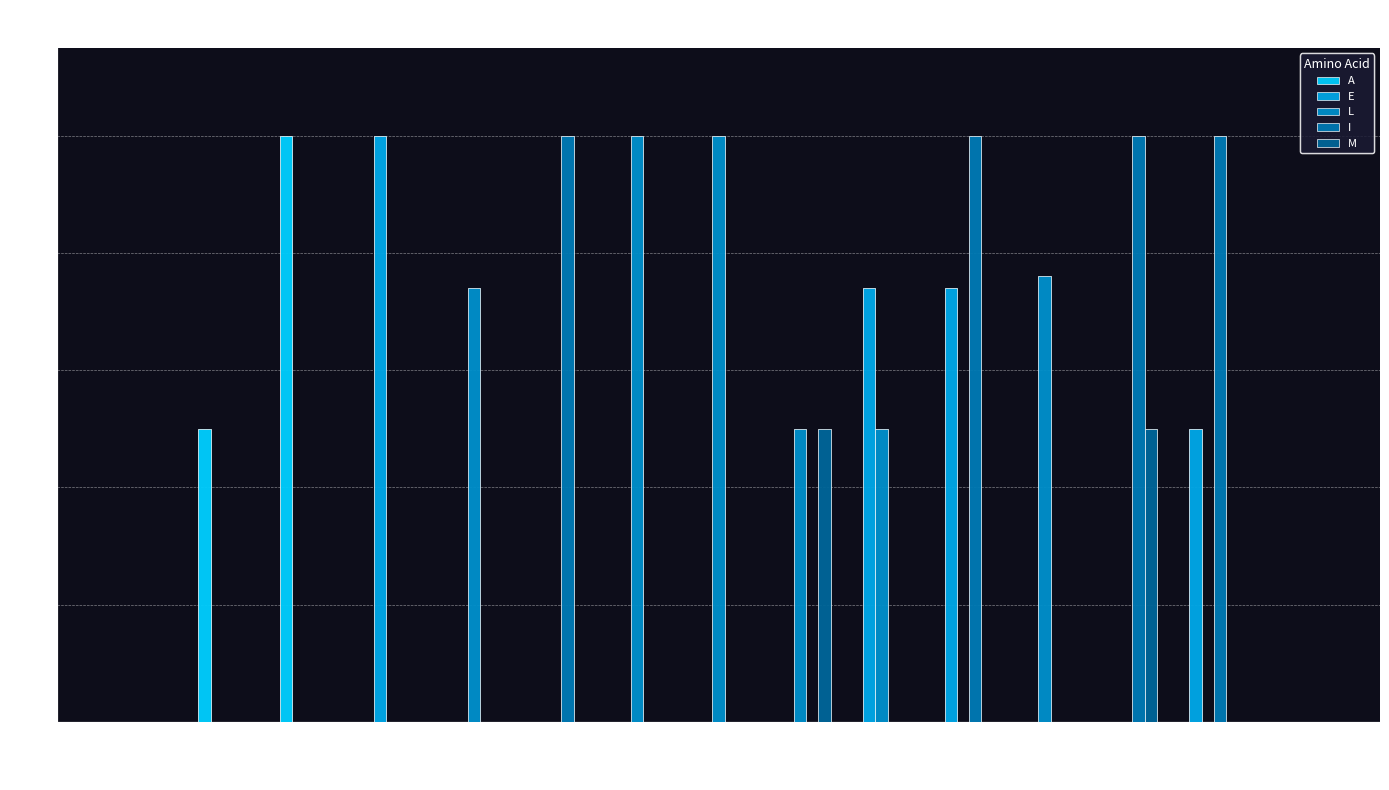

Are the bars horizontal?

No